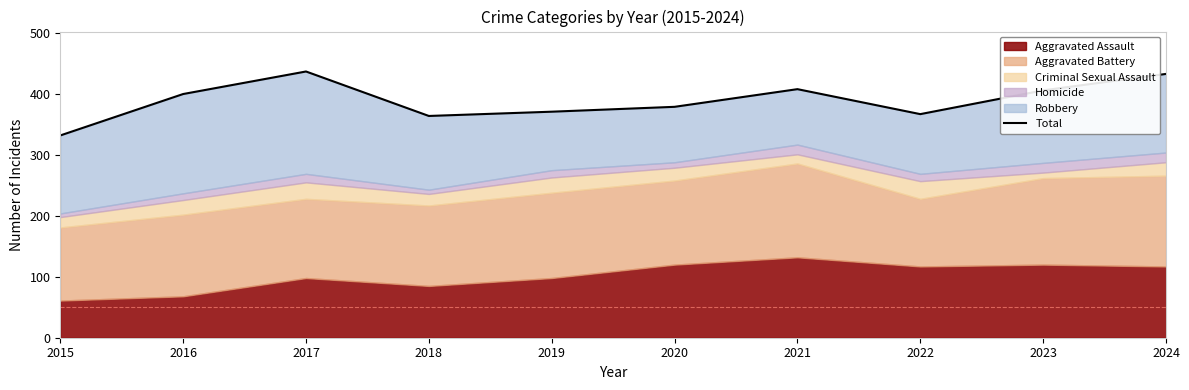

What is the sum of the values at 2024 and 2016?

833